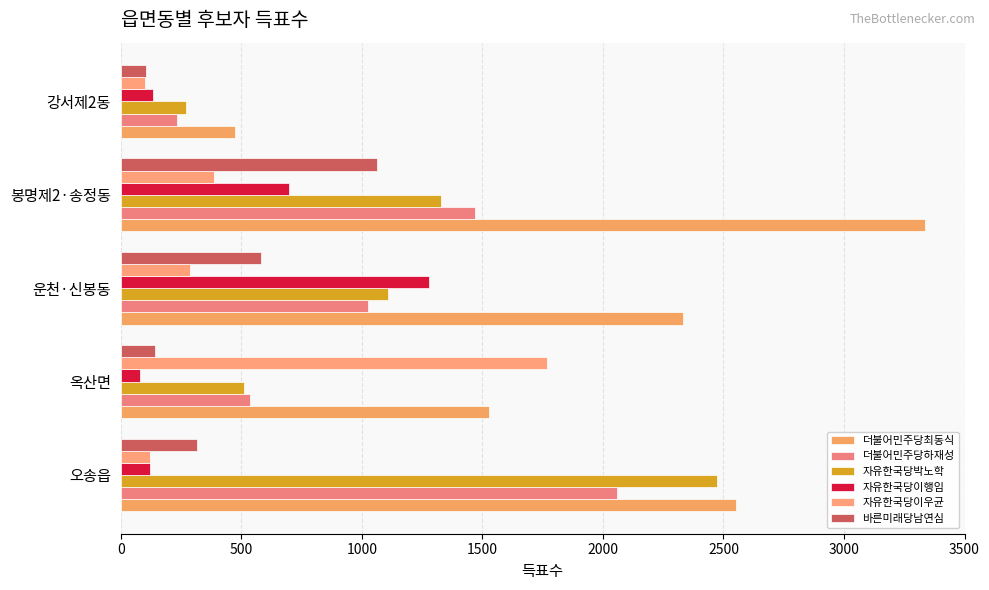

How many bars are there in total?

30